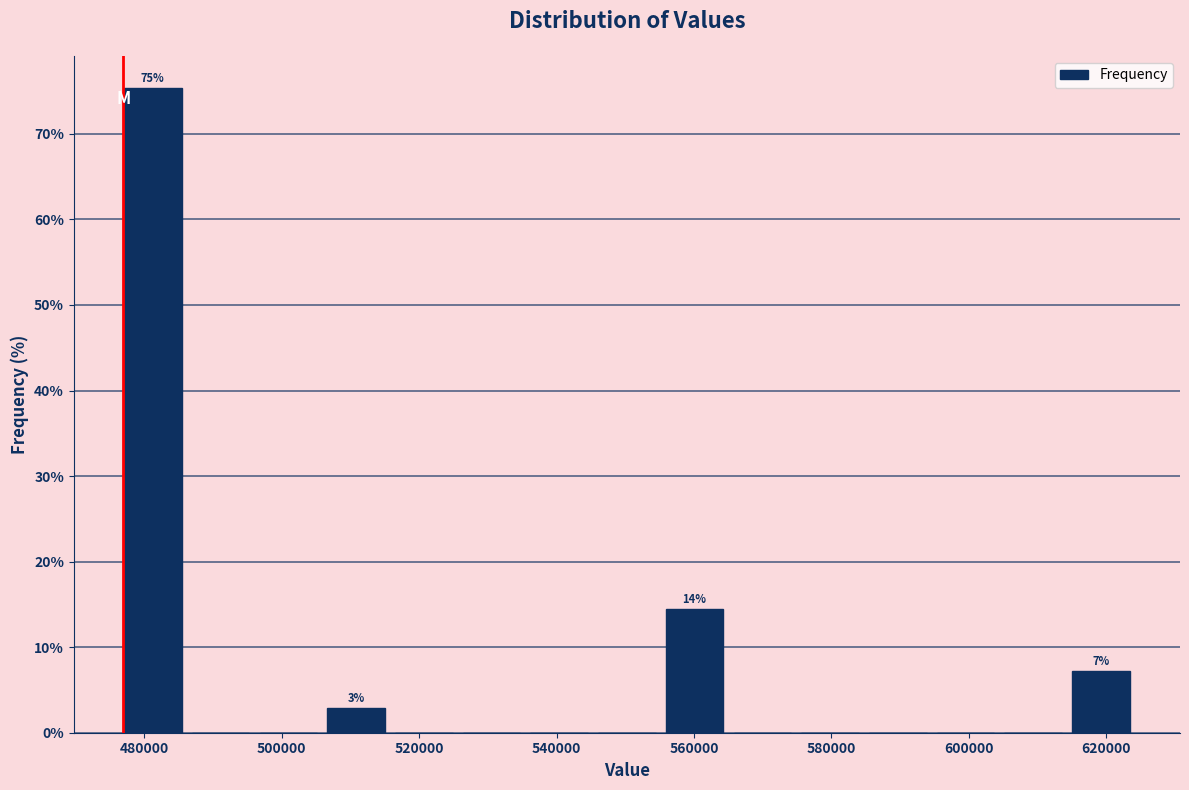

Which range on the x-axis has the tallest bar?

476000 to 486000